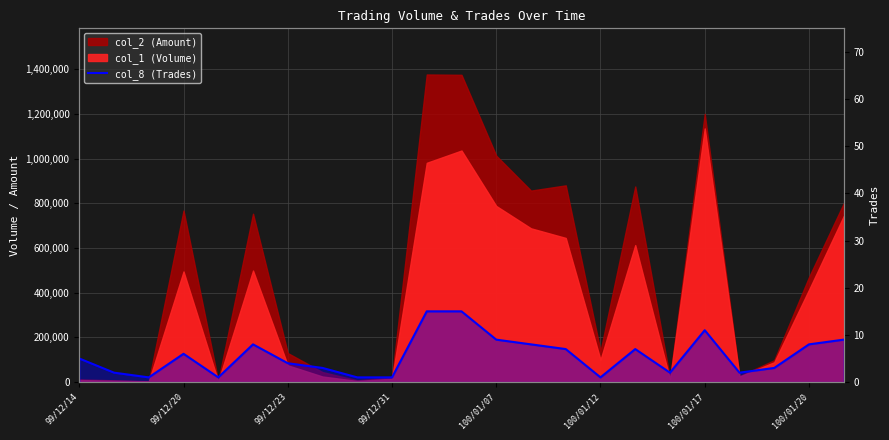

How many lines are shown in the chart?

1